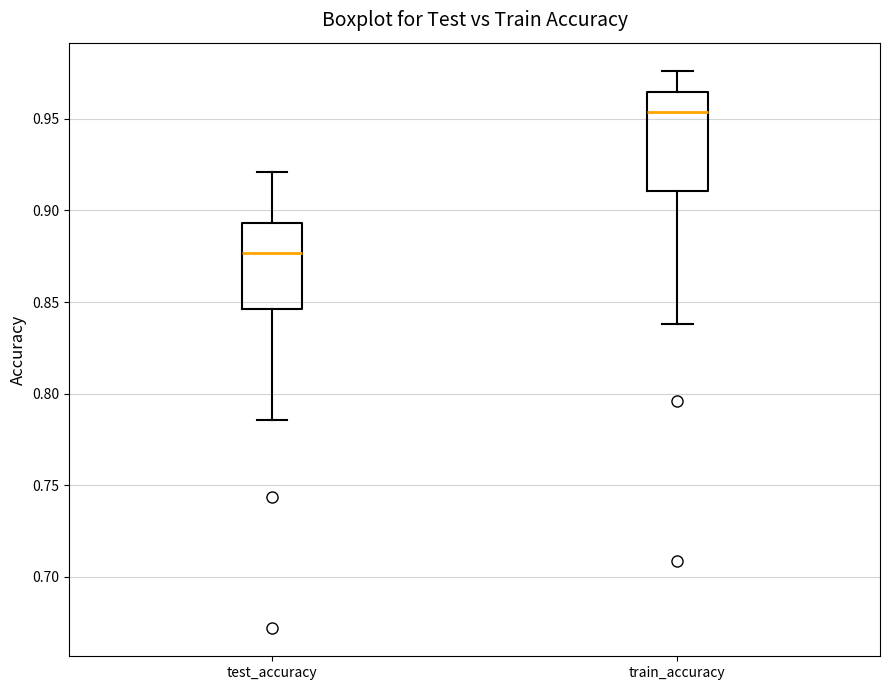

Comparing the boxes themselves (not the whiskers), which one is the tallest?

train_accuracy